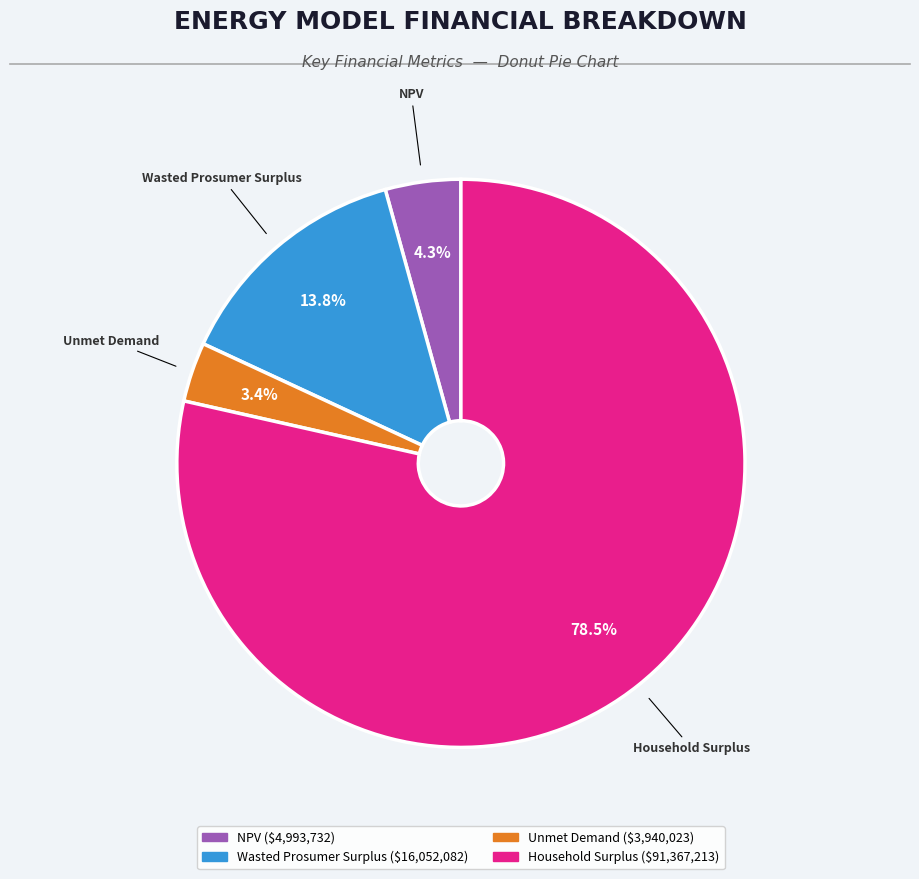

To the nearest percent, what portion does Unmet Demand represent?

3%